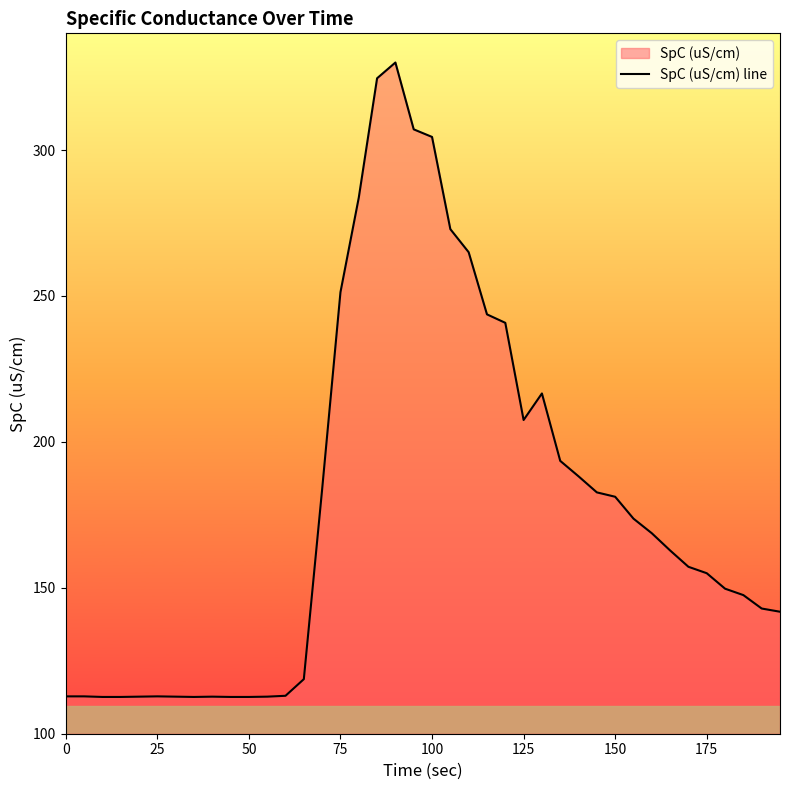

True or false: the data shows 104.1 at 175.

False